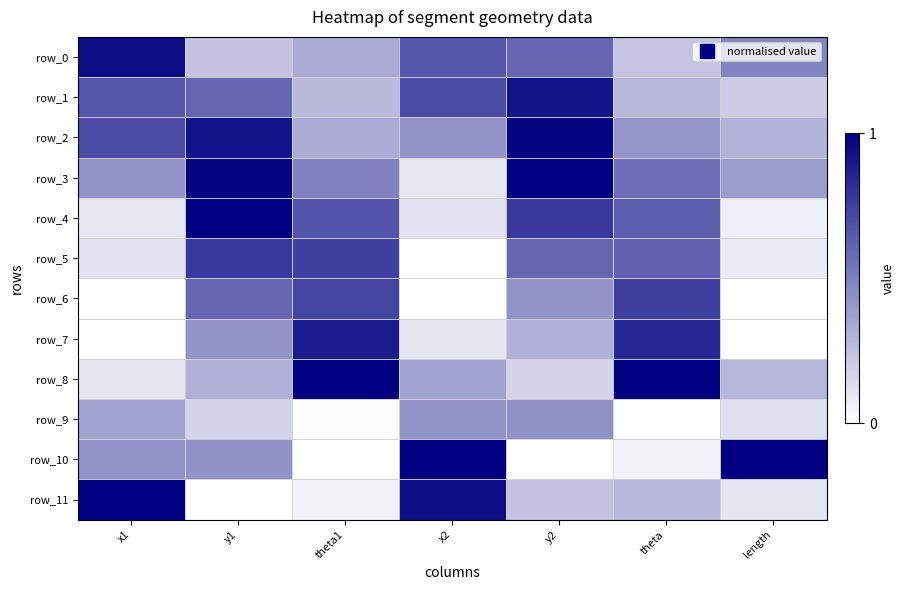

The value of row_9 at y2 is 0.1. True or false?

False